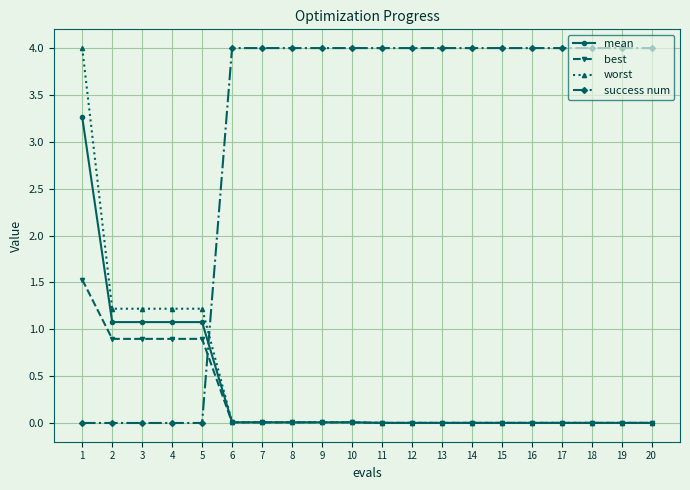

True or false: best and success num intersect in this chart.

True